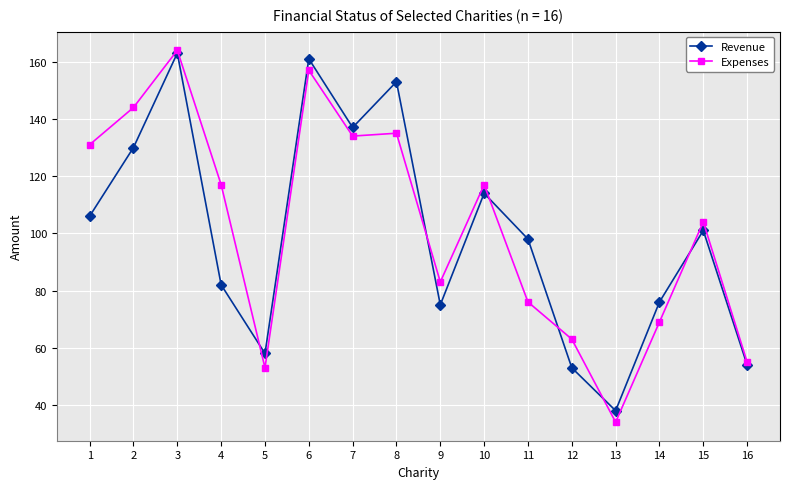

Where is the first local minimum for Expenses?

5